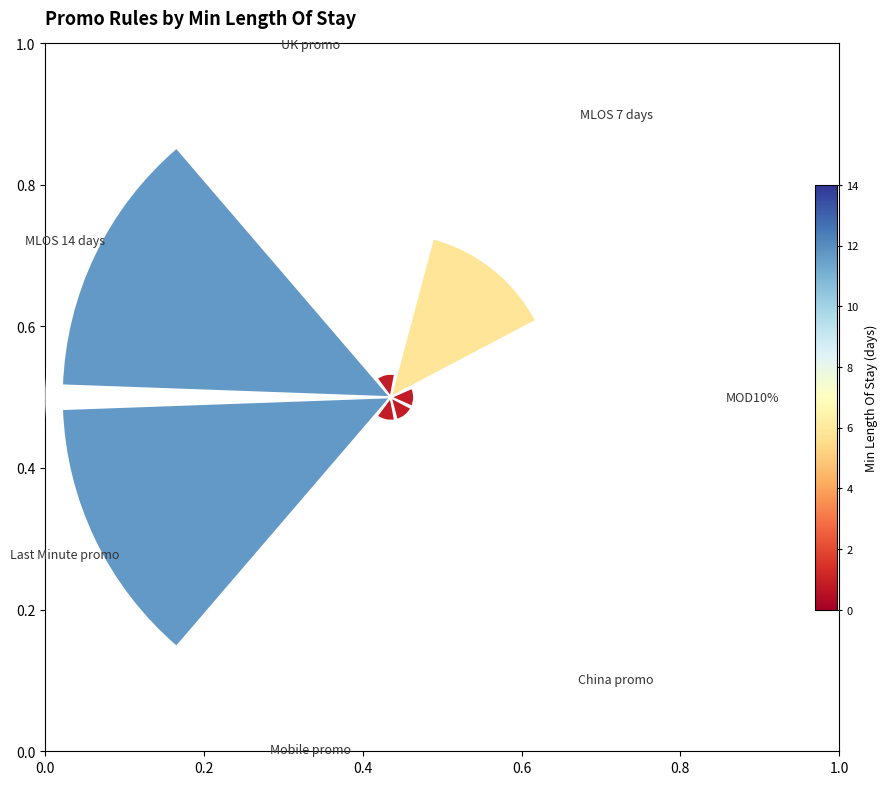

True or false: UK promo accounts for 3% of the total.

True